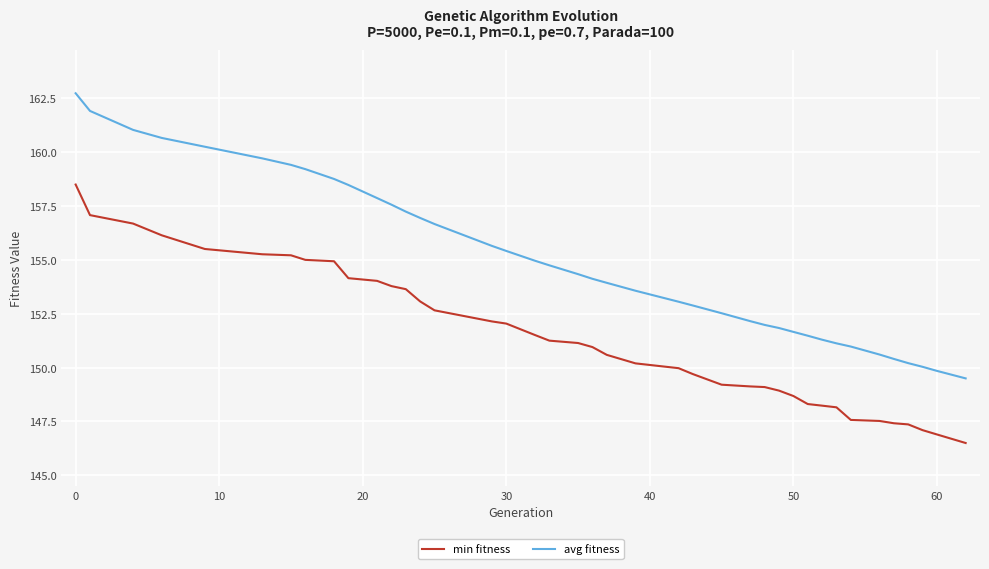

What is the greatest value displayed?

162.7